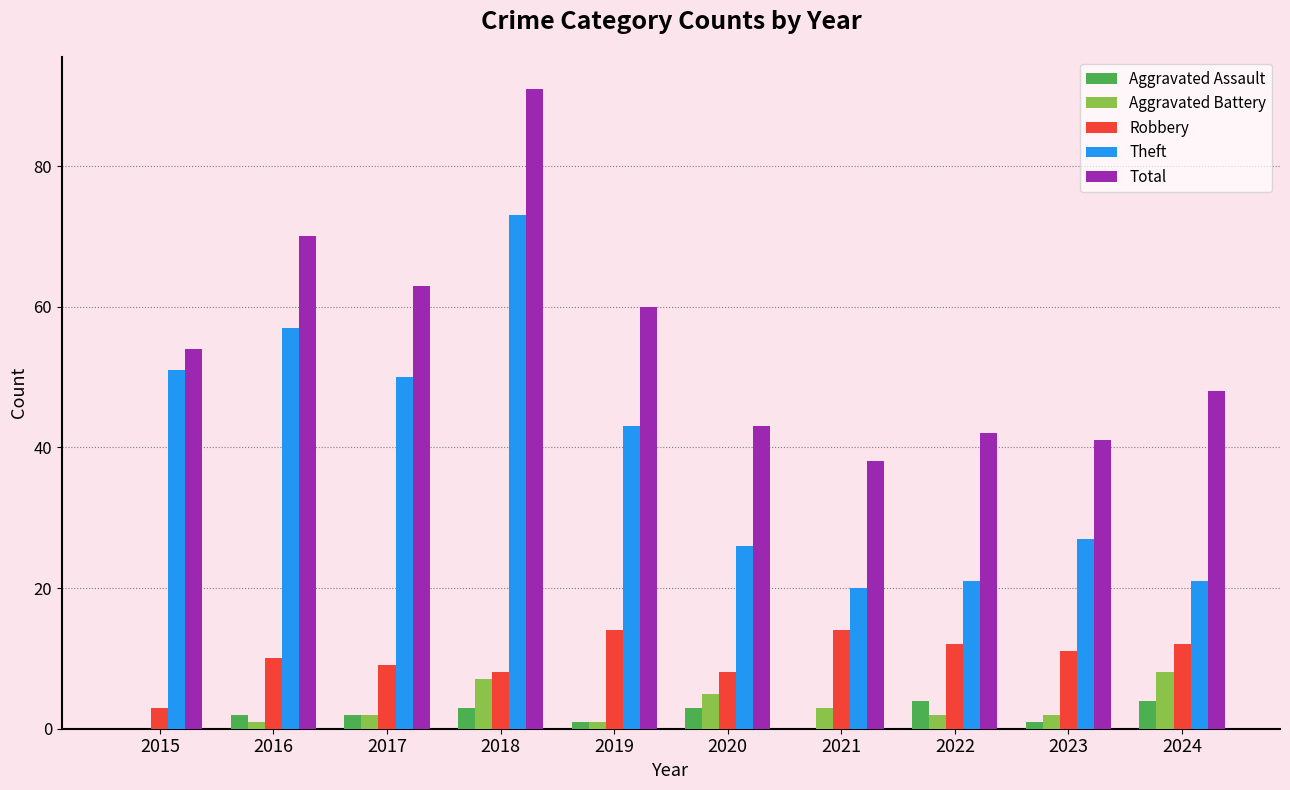

What is the sum of all Robbery values?

101